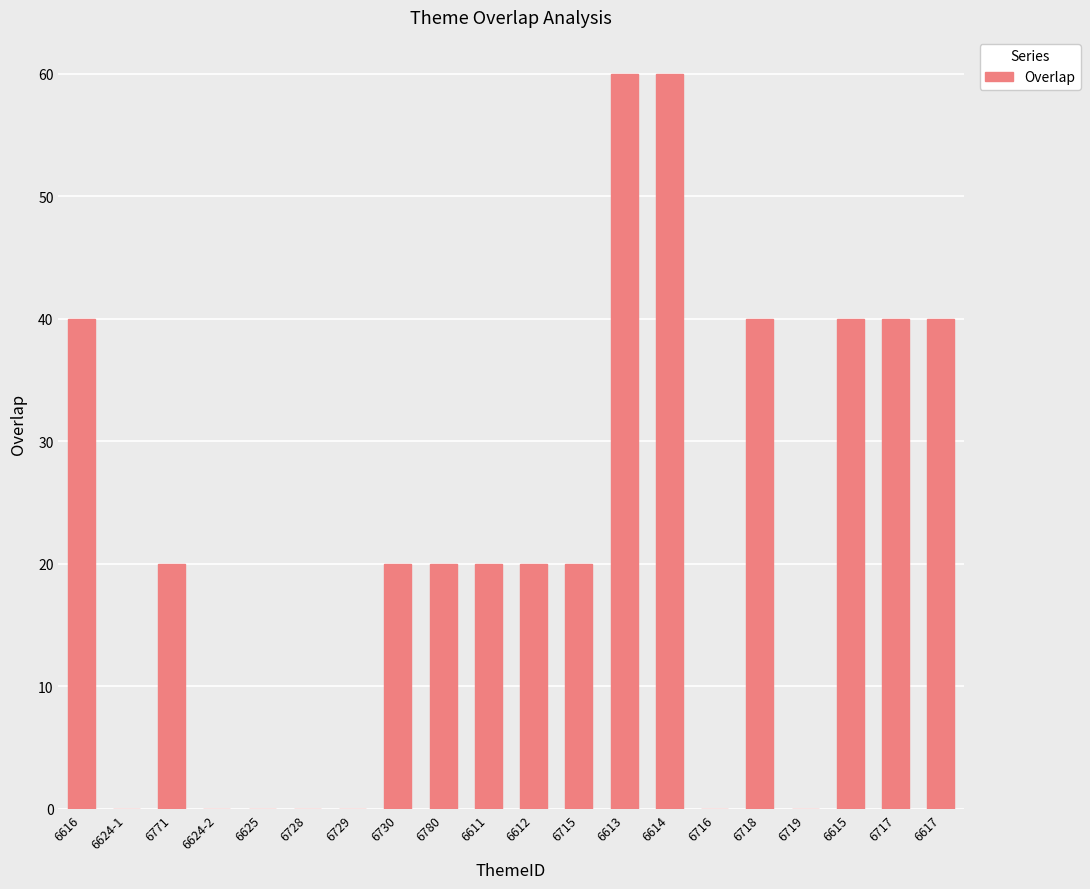

At which label does the data first exceed 20?

6616